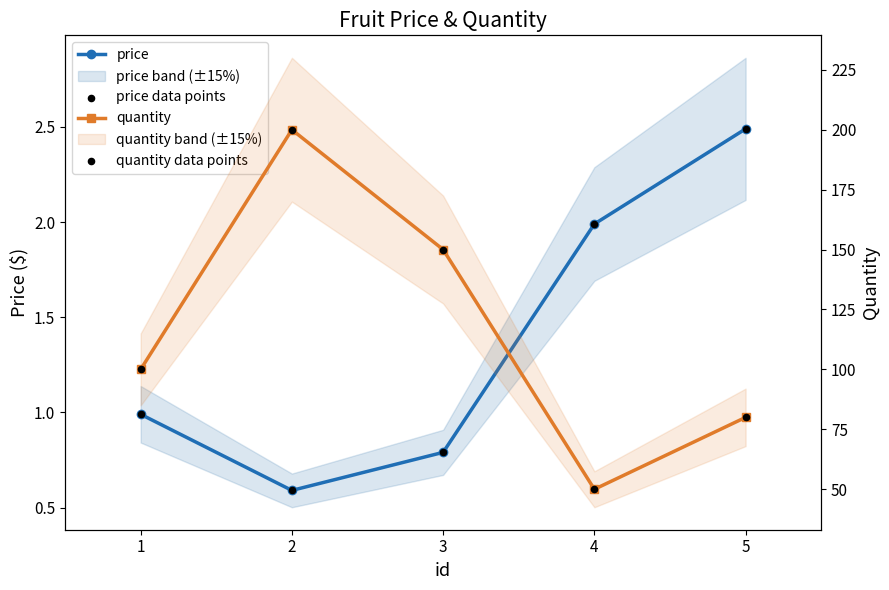

Which series has the widest spread of Y values?

quantity